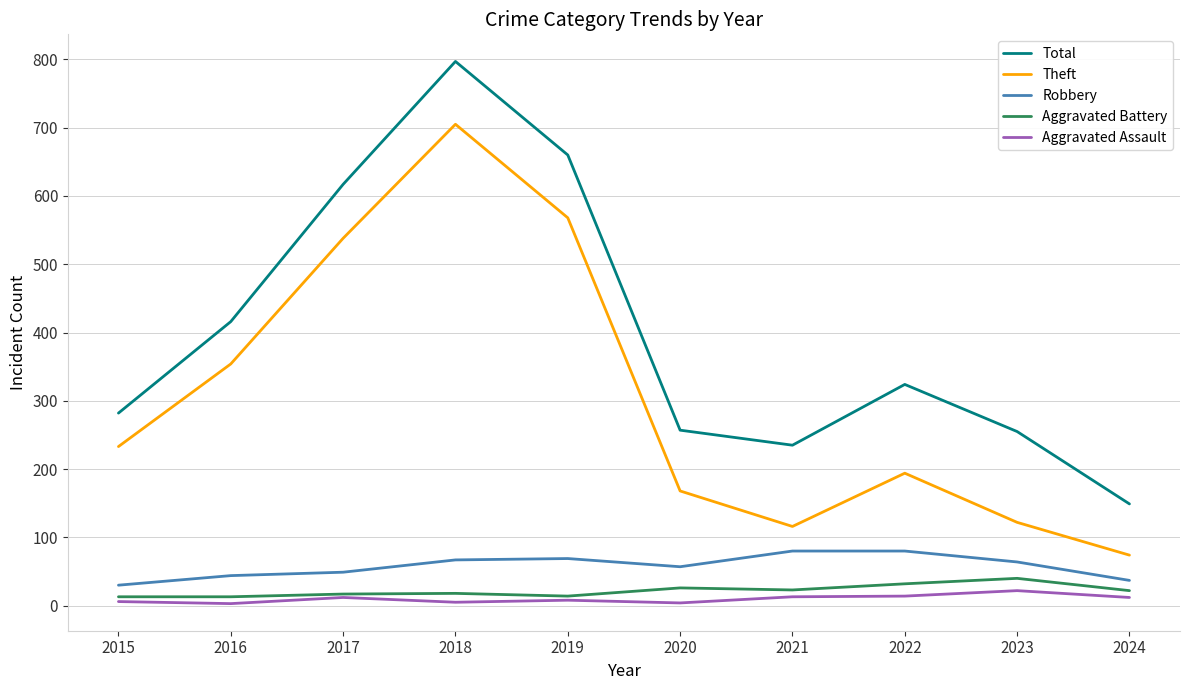

What is the minimum value for Theft?

74